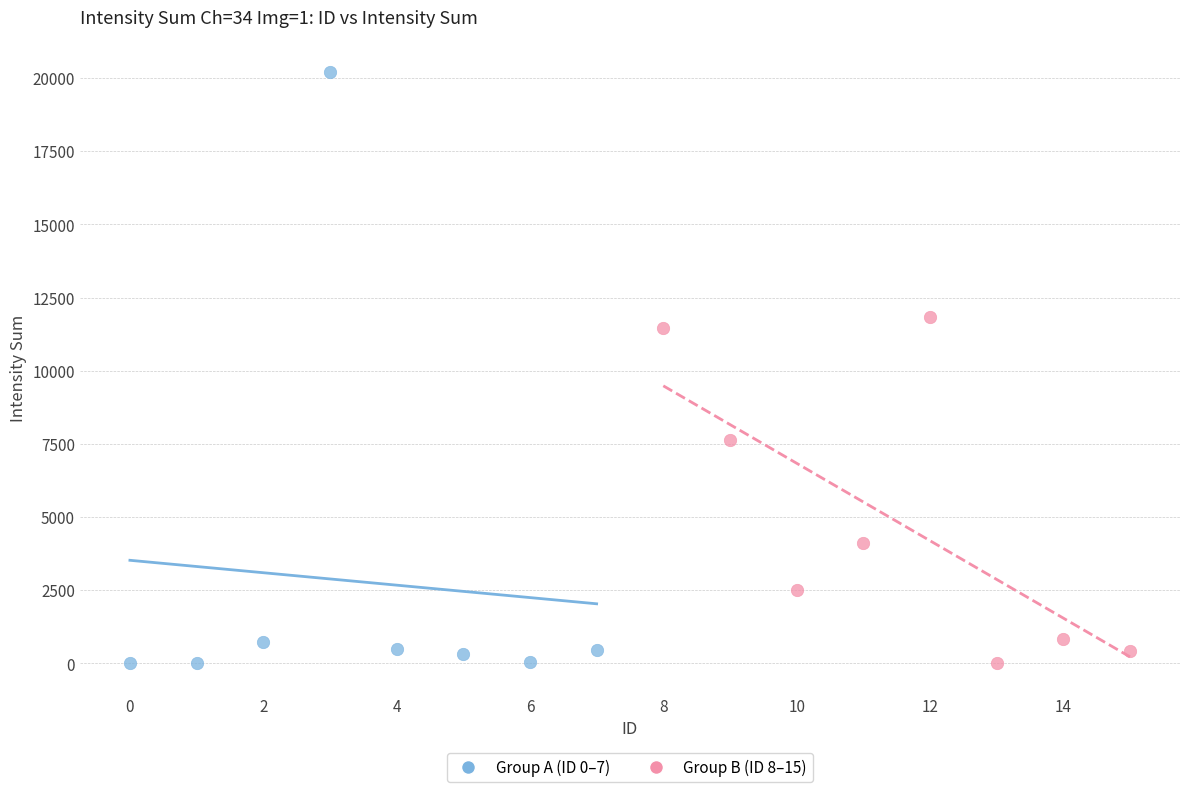

Which series has the largest Y range (max minus min)?

Group A (ID 0–7)